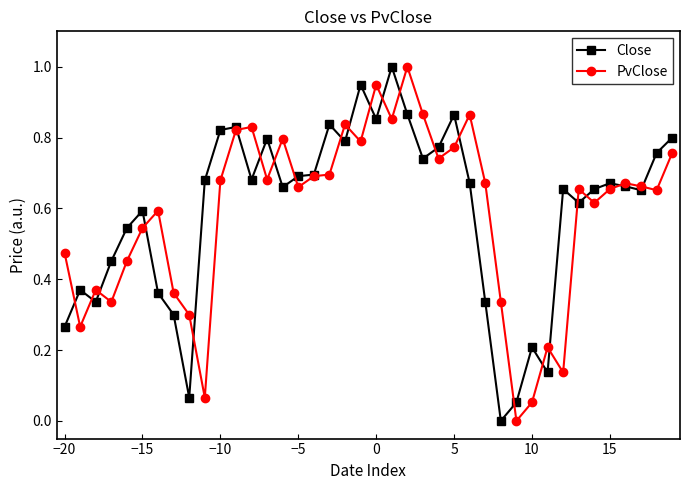

What is the greatest value displayed?

1.0